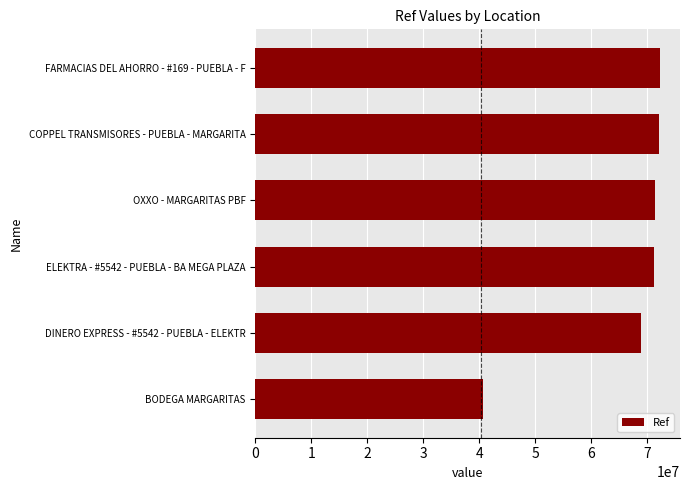

At which label is the value closest to 56486905?

DINERO EXPRESS - #5542 - PUEBLA - ELEKTR